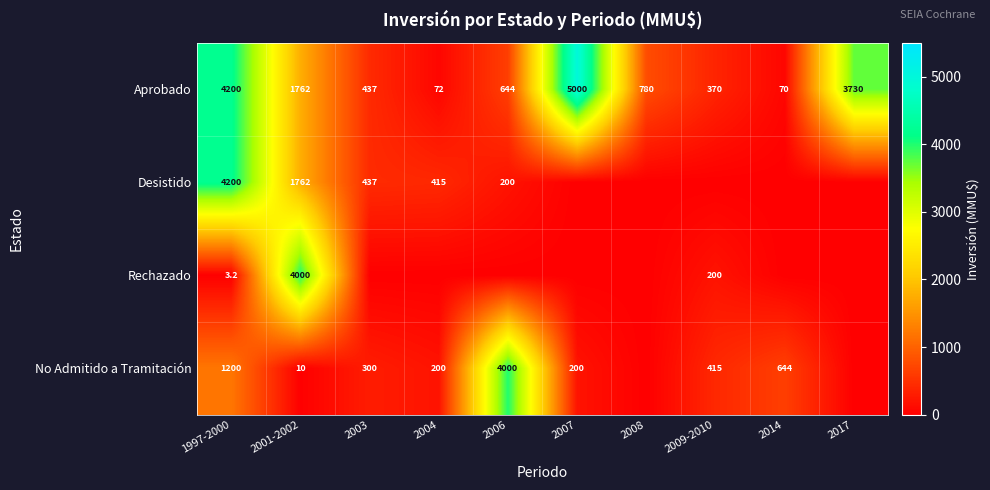

What is the total value across all series at 1997-2000?

9603.2